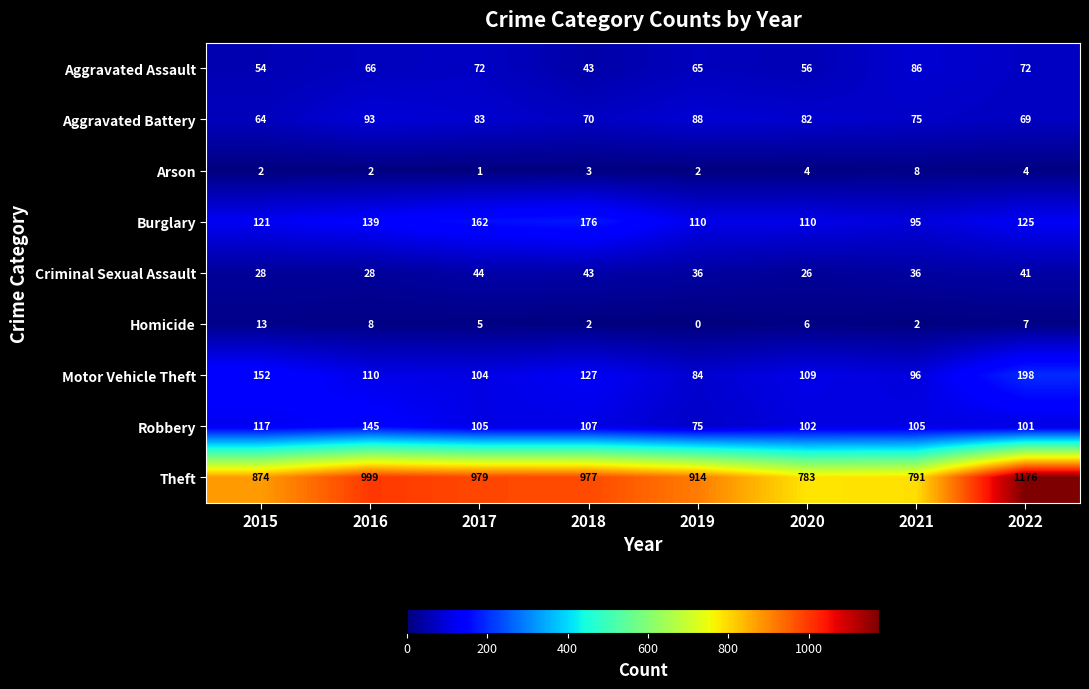

At which label does Burglary first exceed 125?

2016